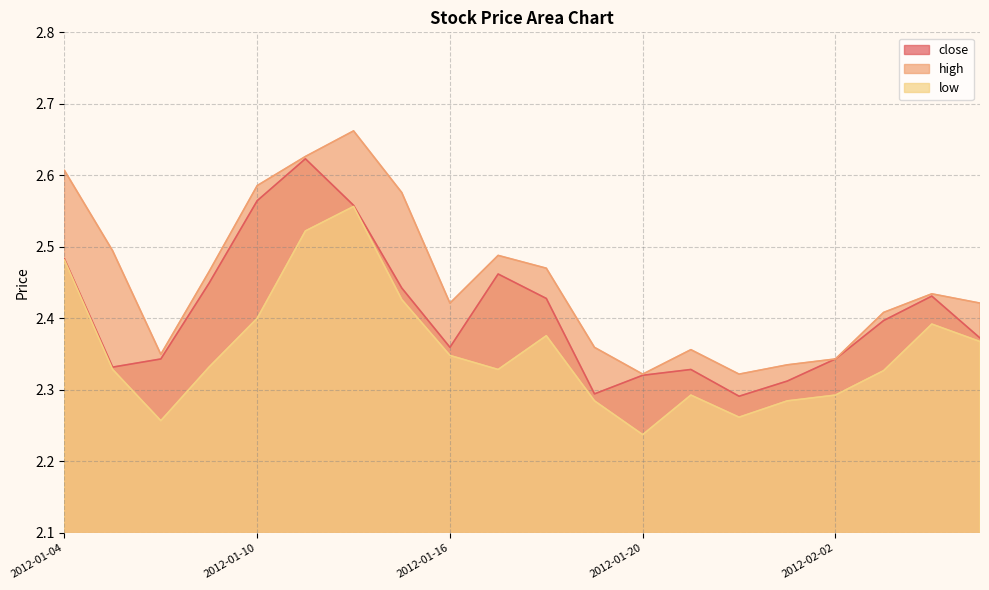

What is the difference between the maximum and second lowest values in the low series?

0.3